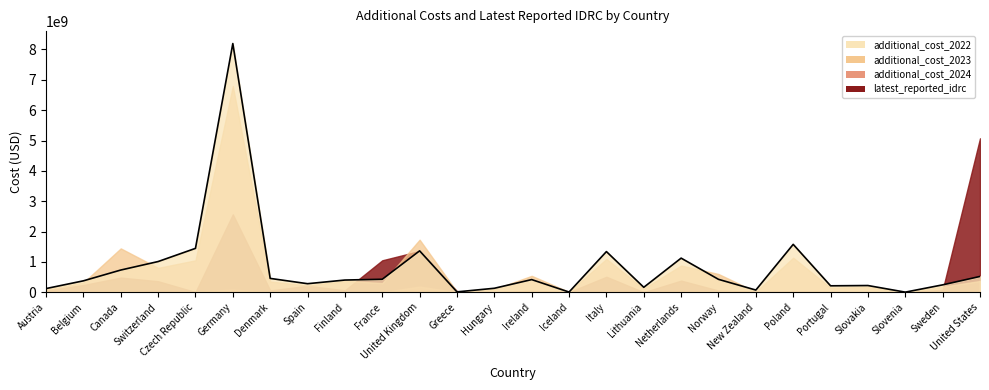

Where is latest_reported_idrc nearest to the value 2537072036?

Germany